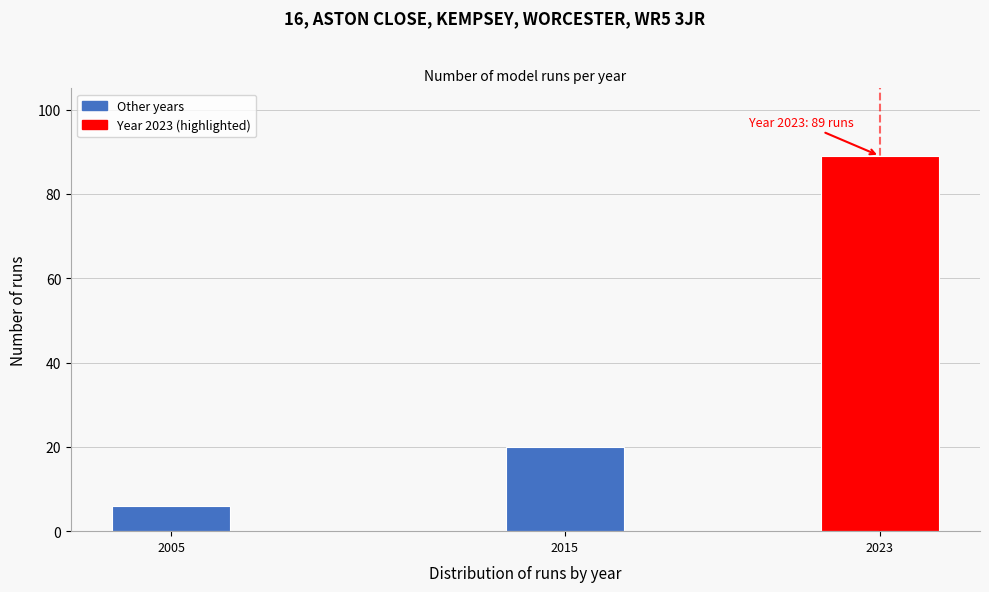

Reading left to right, list all the values displayed in this chart.

6	20	89